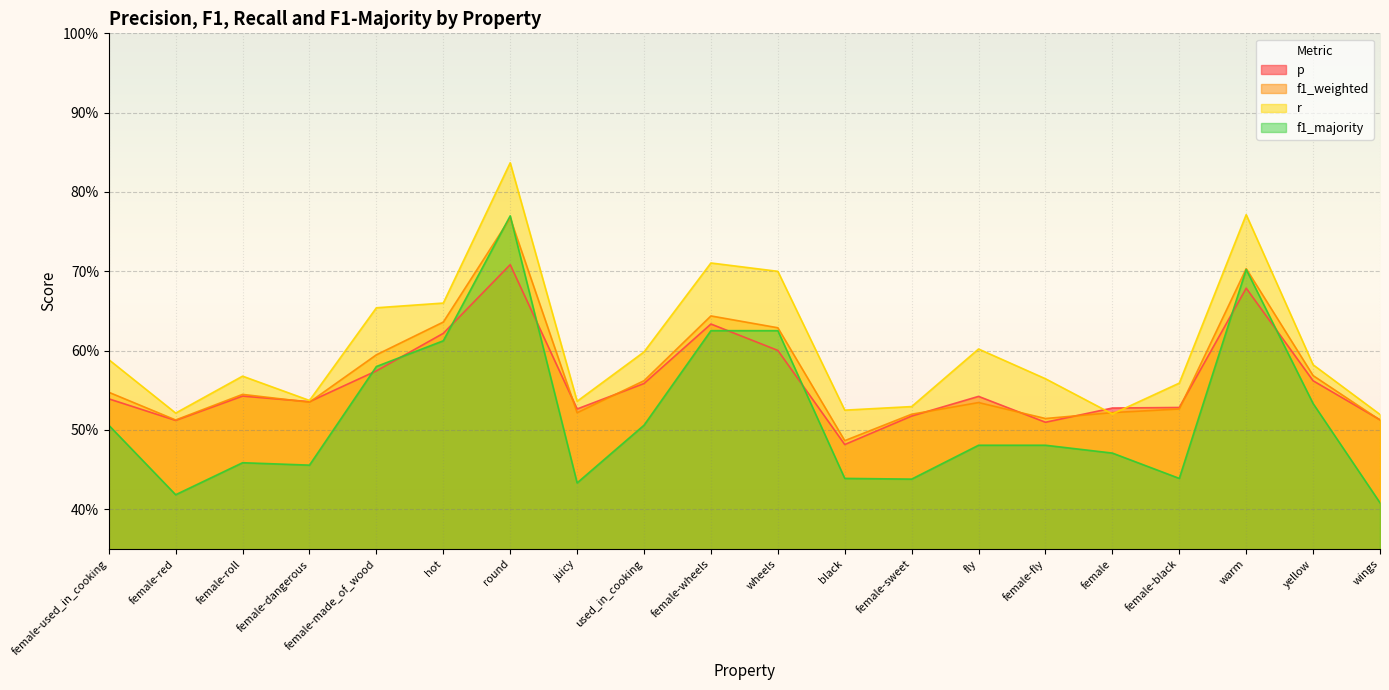

Which series has the largest range (max minus min)?

f1_majority